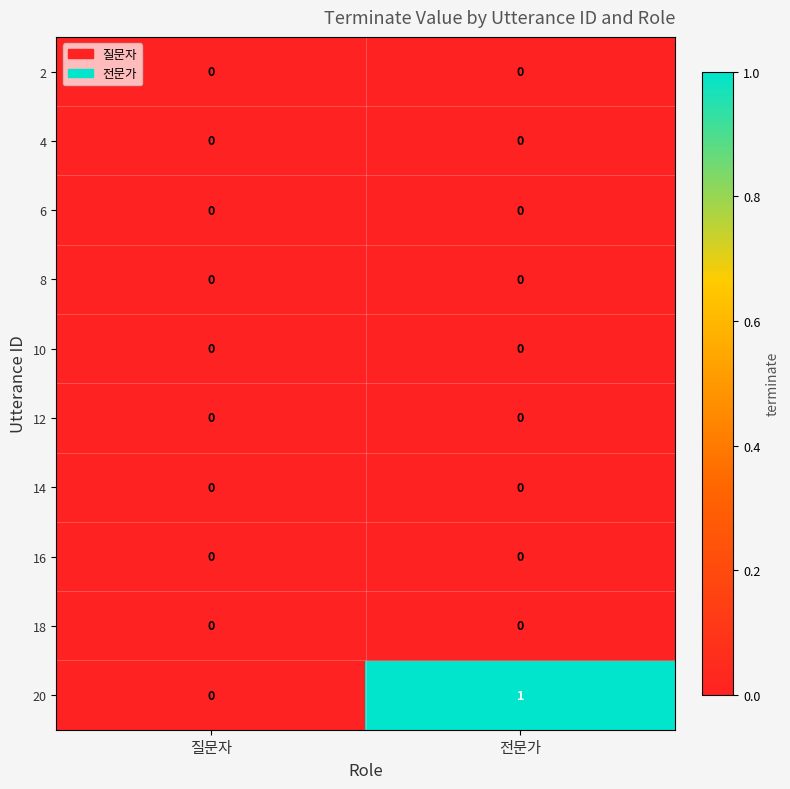

Which series has the largest total across all categories?

20